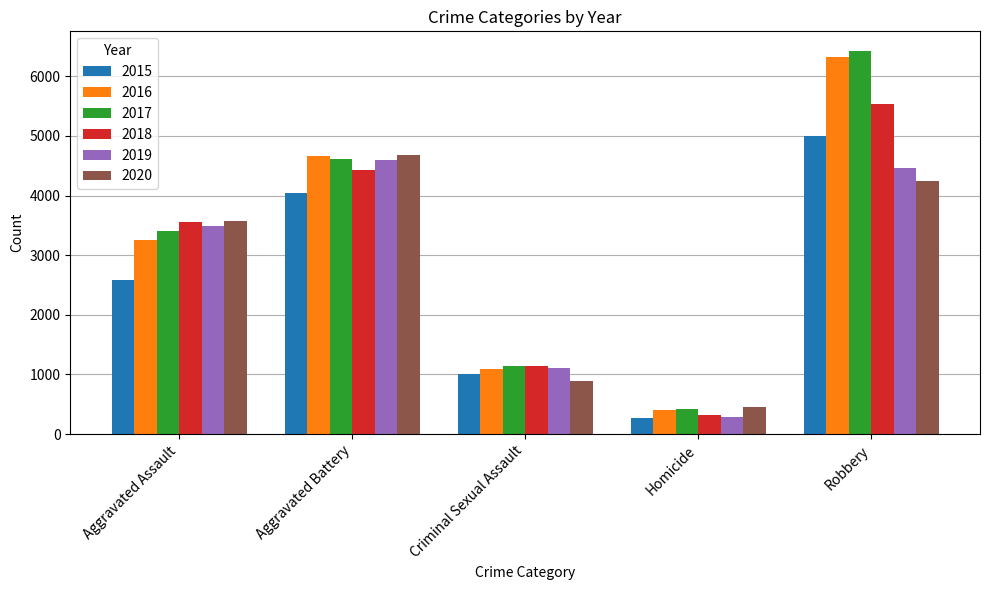

Reading left to right, what are all the values shown in this chart?

2015: 2578	4036	1006	273	4991
2016: 3255	4663	1098	405	6330
2017: 3412	4620	1145	414	6431
2018: 3560	4421	1141	329	5536
2019: 3482	4589	1109	291	4459
2020: 3569	4686	883	458	4241